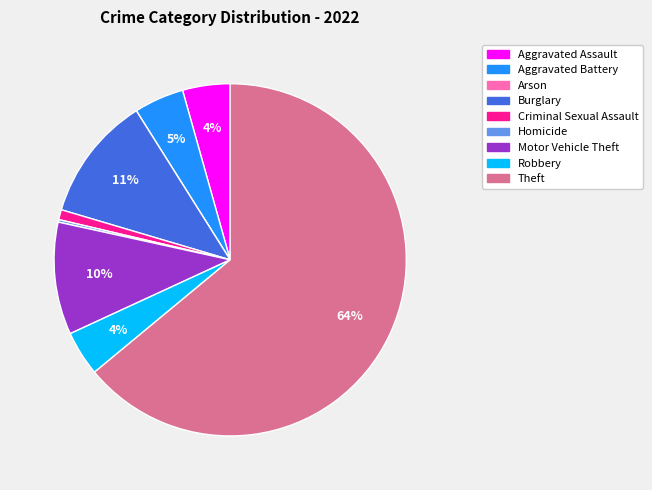

What is the ratio of the value at Robbery to the value at Motor Vehicle Theft?

0.4